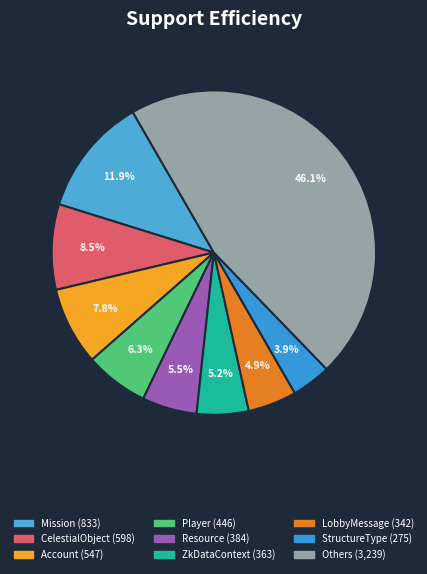

Is there any slice that represents more than half of the pie?

No